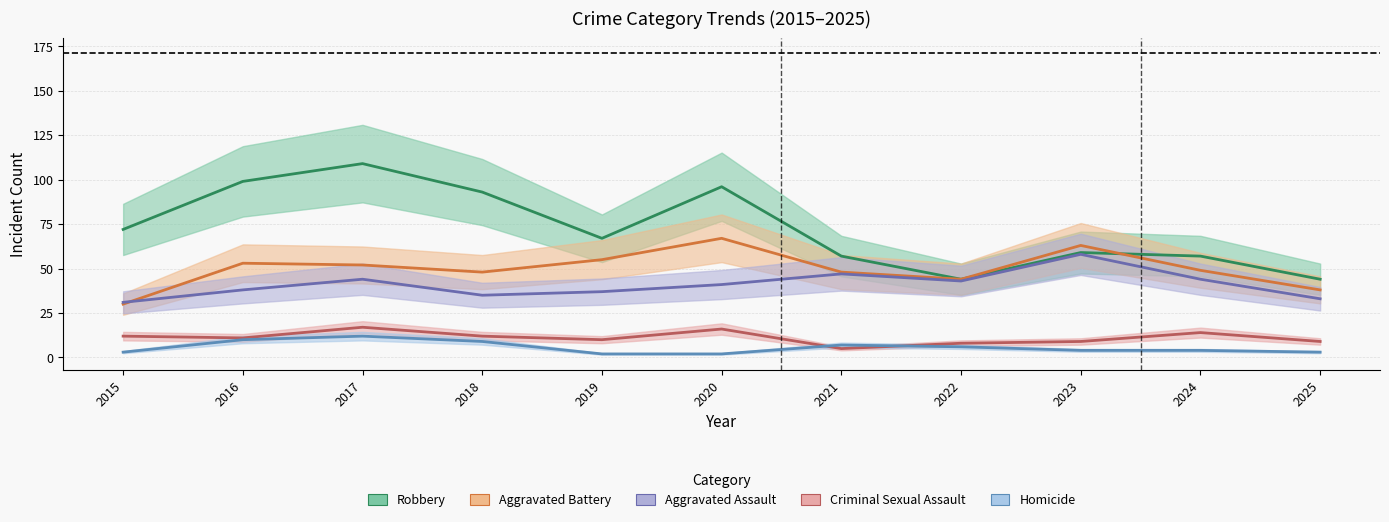

What is the sum of all Criminal Sexual Assault values?

123